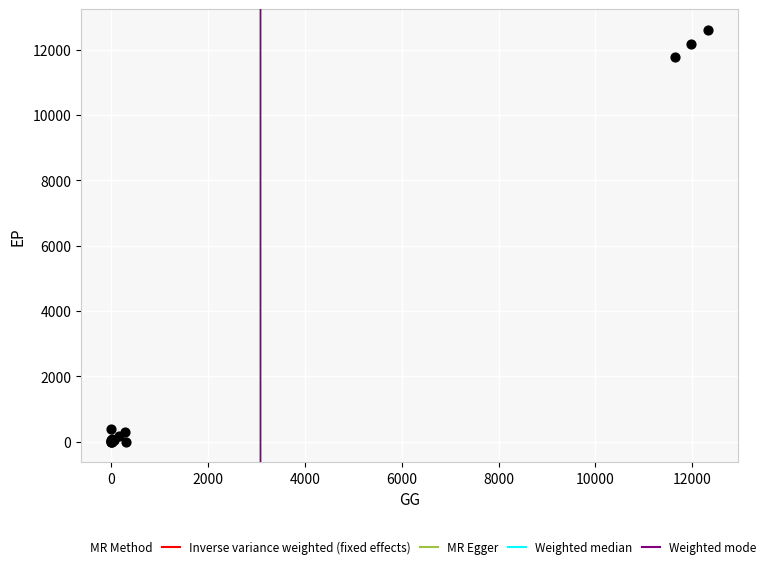

What Y value in the scatter plot is closest to 6302?

11777.5